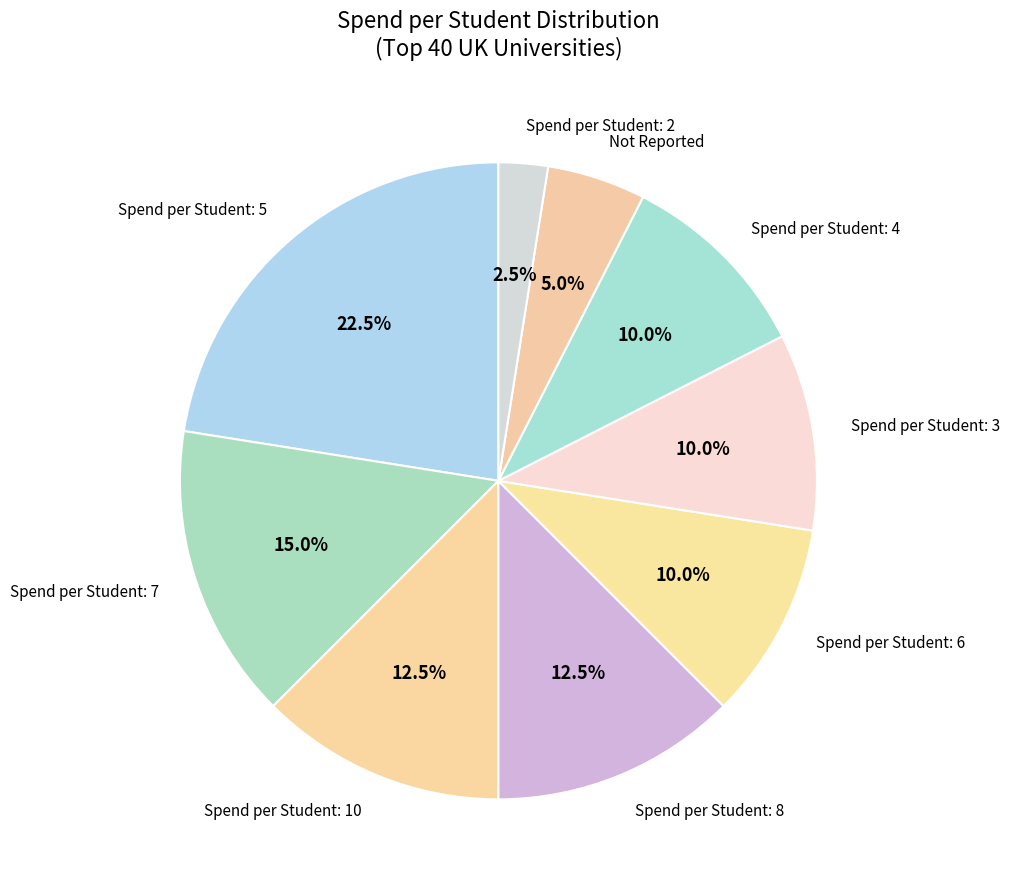

Does Spend per Student: 6 represent more than half of the total?

No